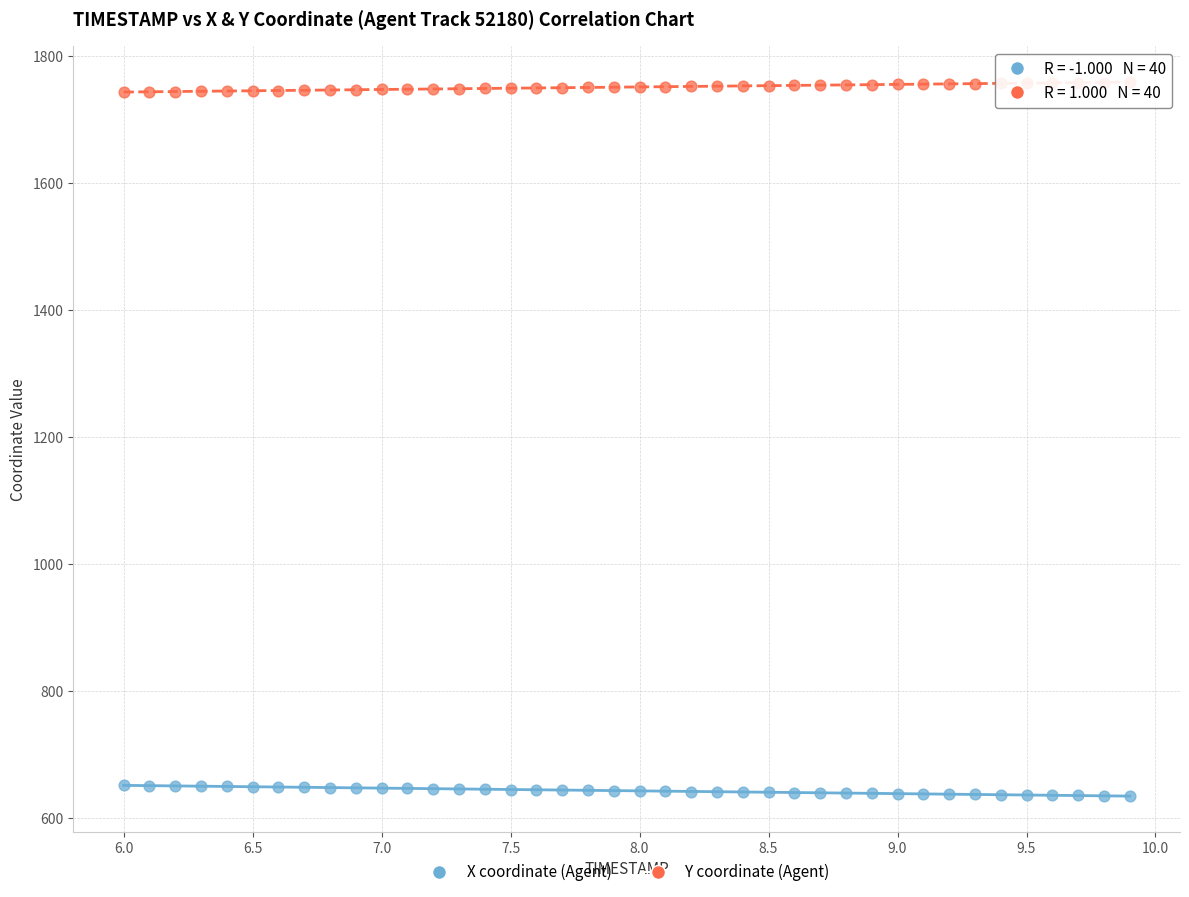

Which series reaches the maximum Y coordinate?

Y coordinate (Agent)